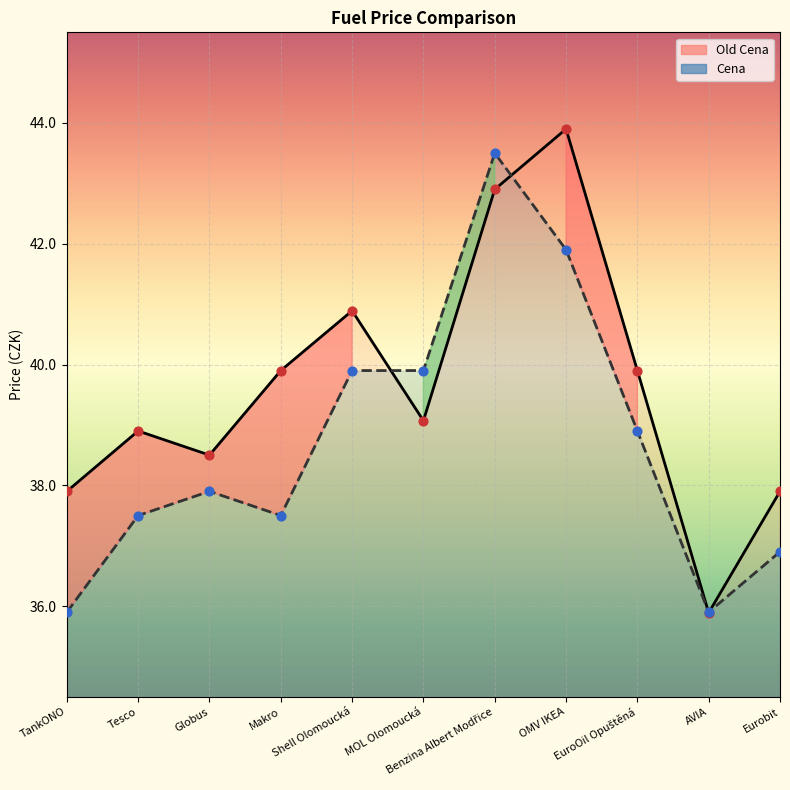

Which series reaches the minimum Y coordinate?

Old Cena